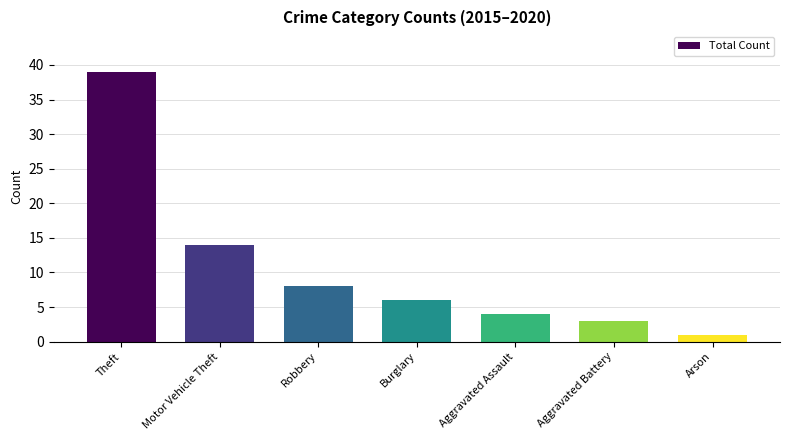

Is it true that the value at Arson is 1?

True